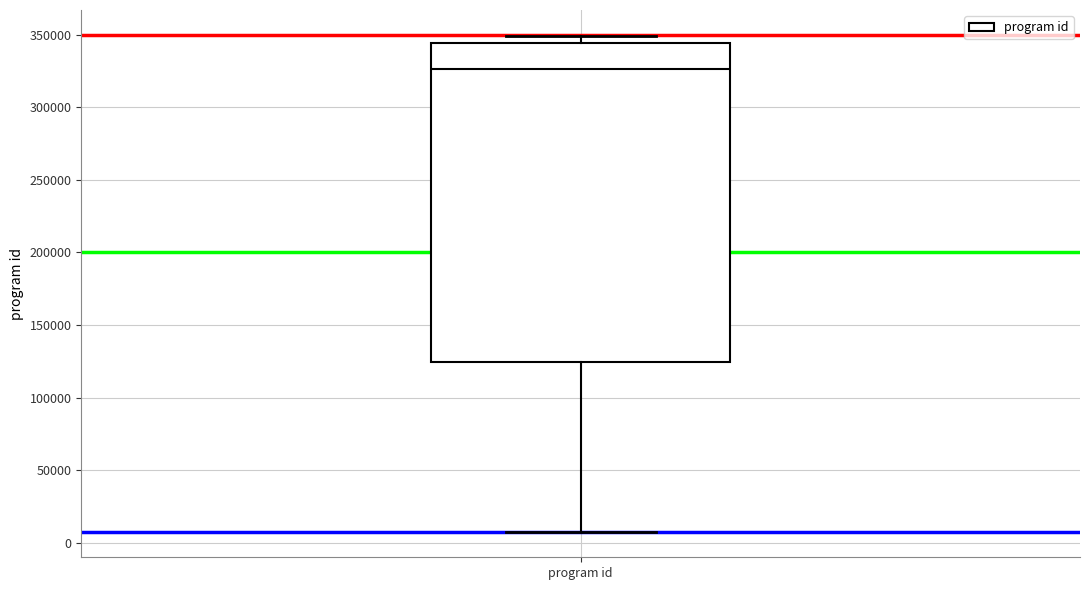

Read this box plot against the y-axis: the position of the median line, the range covered by the box, and the ends of both whiskers. The values are not printed on the chart, so give them approximately, as read against the axis.

median 325000, box 125000 to 345000, whiskers 5000 to 350000